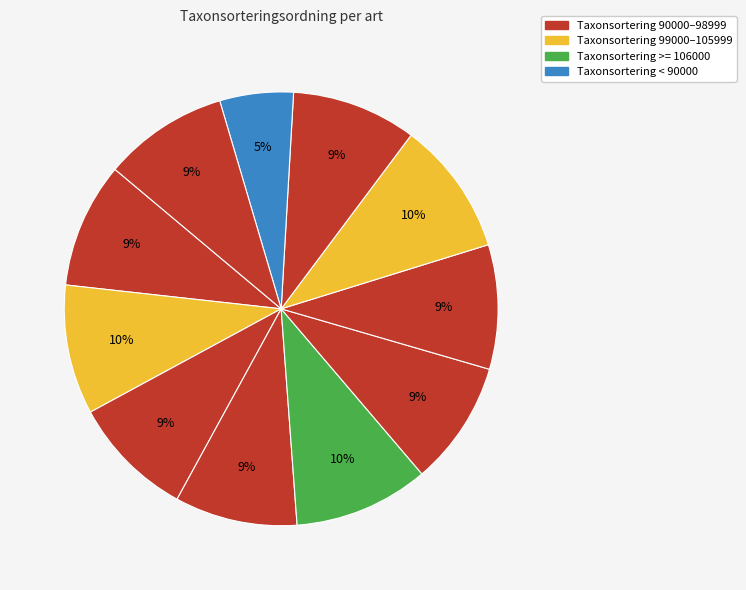

How many segments does this pie chart have?

11